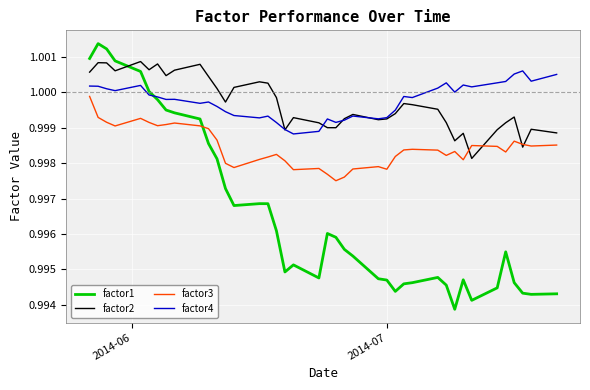

At how many categories does at least one series exceed 0?

40